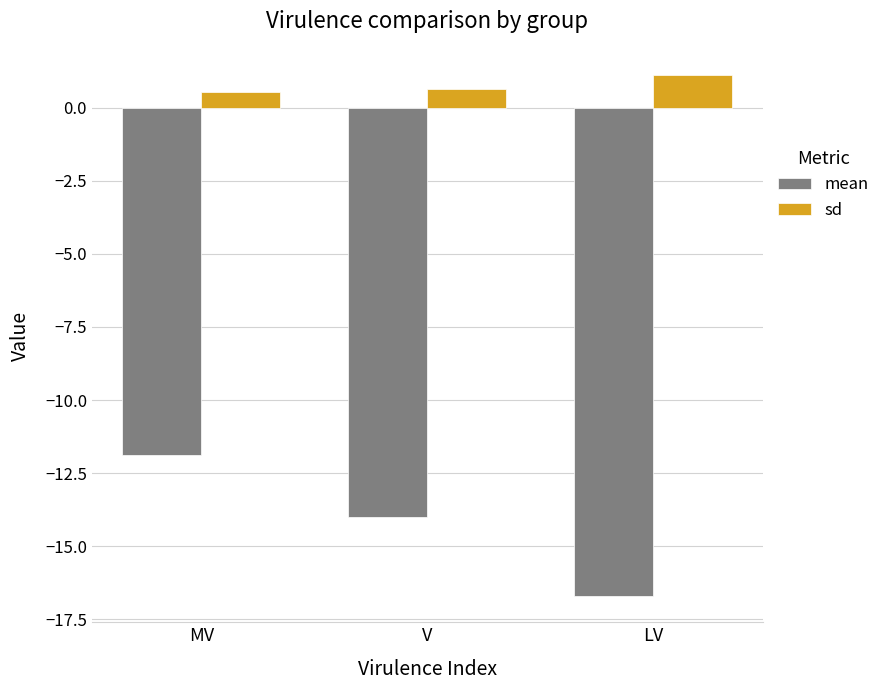

Does the chart contain stacked bars?

No